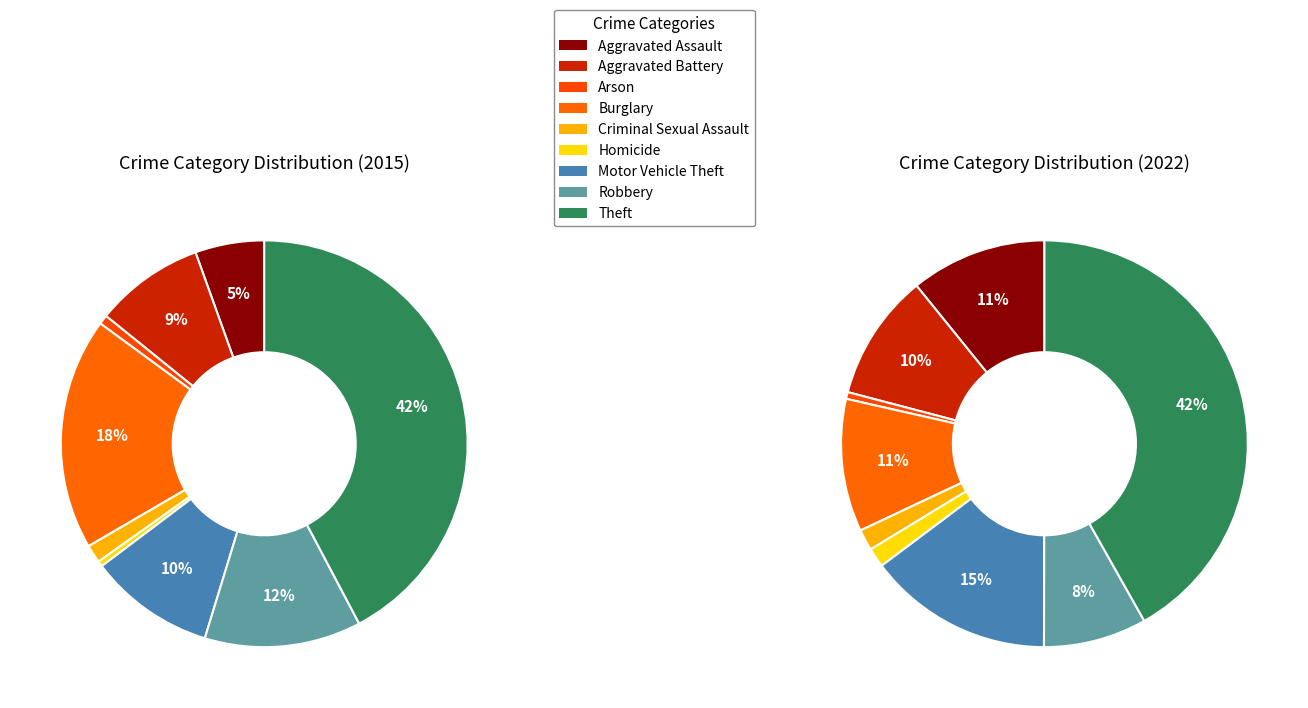

To the nearest percent, what portion does Theft represent?

42%